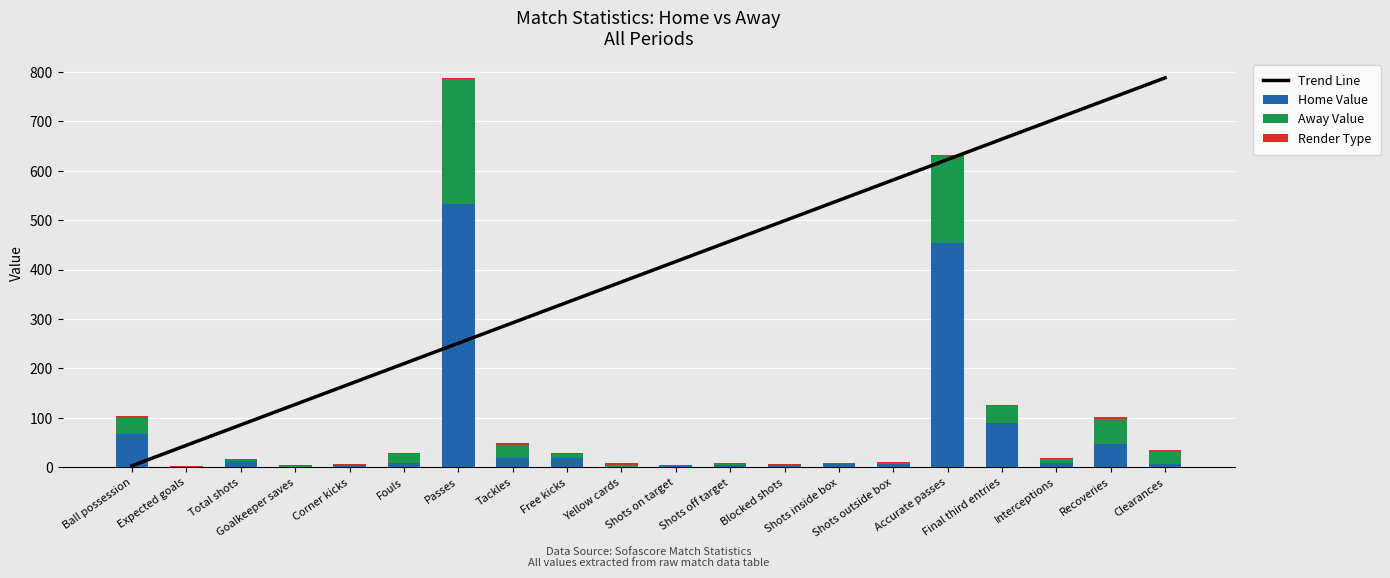

Does the chart contain any negative values?

No